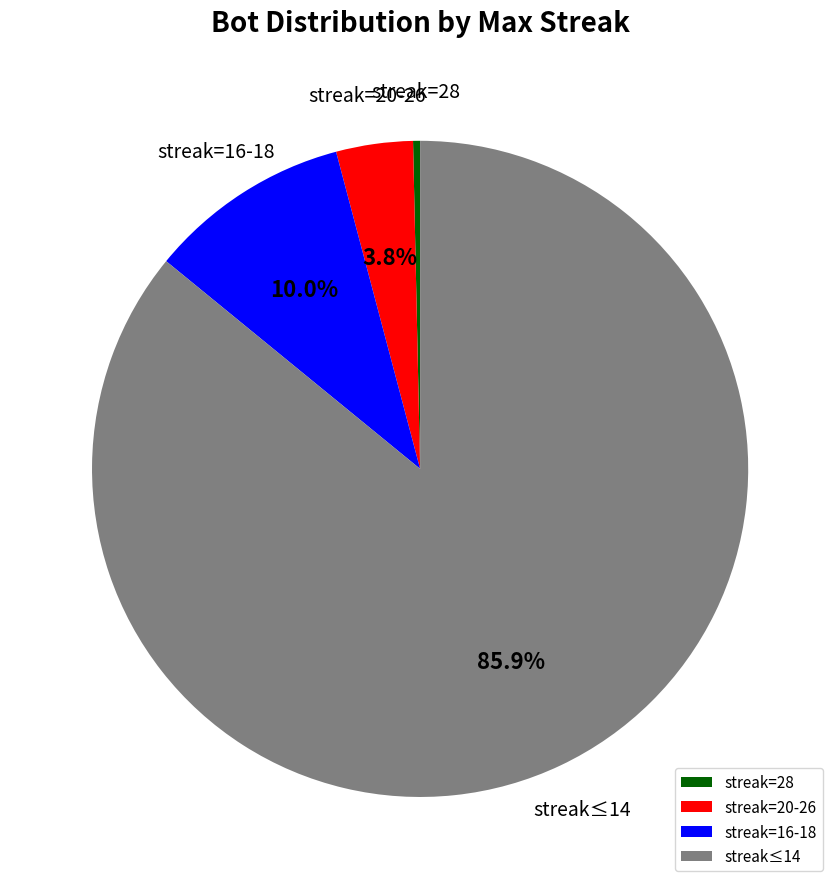

Is the sum of streak=16-18 and streak=28 greater than half?

No